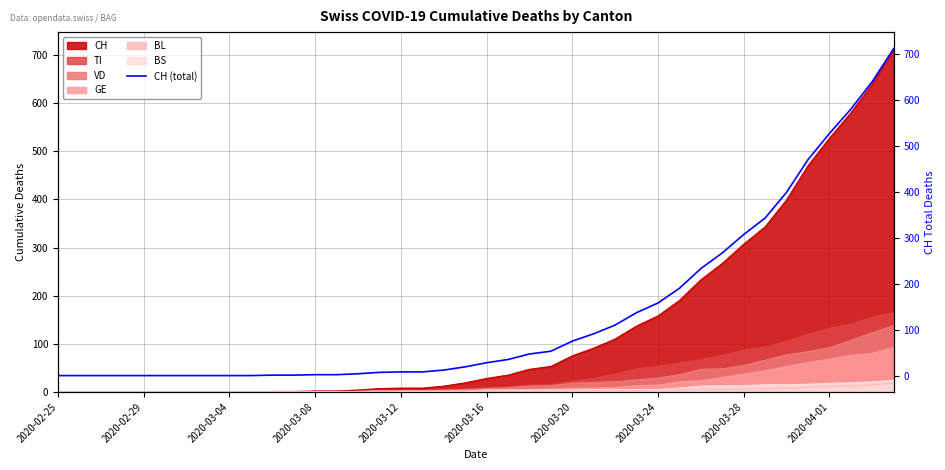

Reading right to left, extract all data points from this chart.

712	640	580	527	470	399	343	307	267	233	190	158	137	110	91	75	53	47	35	28	19	12	8	8	7	4	2	2	1	1	0	0	0	0	0	0	0	0	0	0